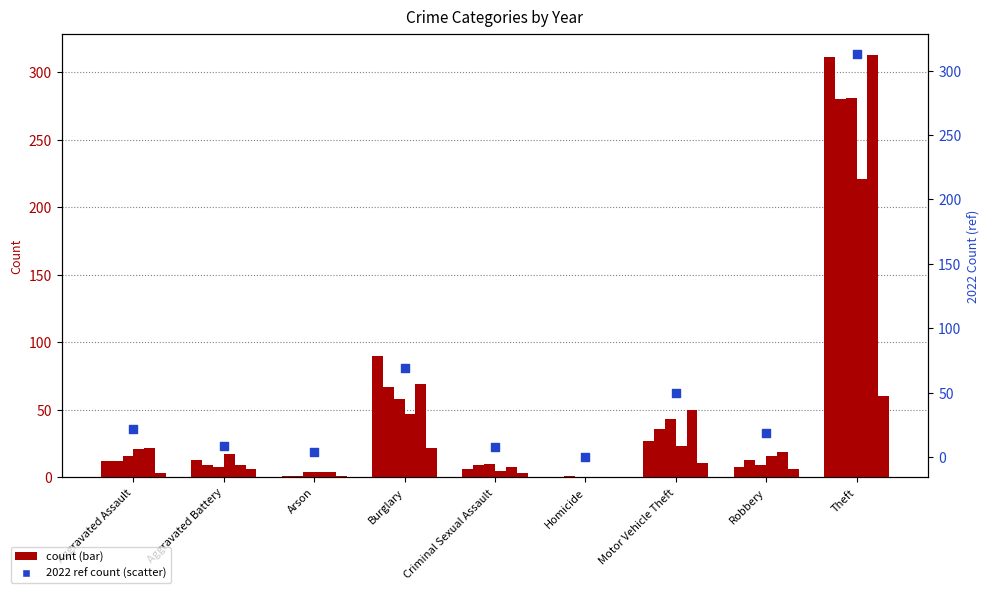

What is the change in value from Aggravated Assault to Robbery?

-3